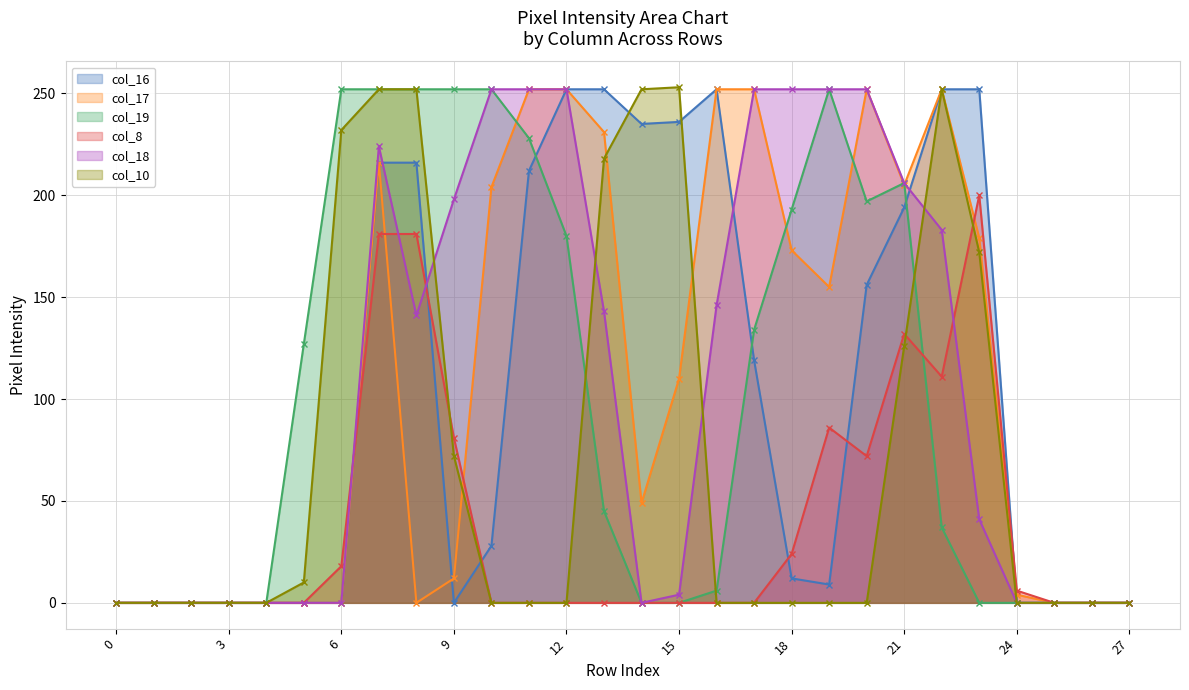

List the labels in order of col_17 value, smallest first.

0, 1, 2, 3, 4, 5, 6, 8, 25, 26, 27, 24, 9, 14, 15, 19, 18, 23, 10, 21, 7, 13, 11, 12, 16, 17, 20, 22